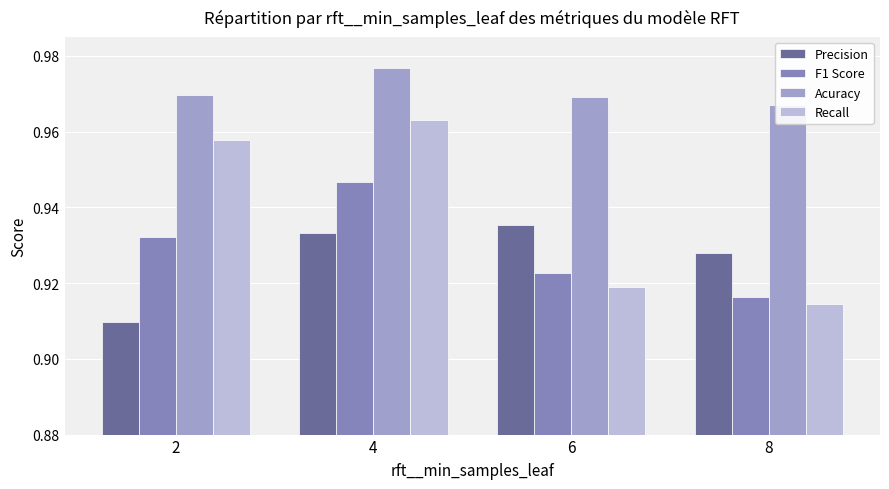

What is the approximate value of F1 Score at 4?

0.9